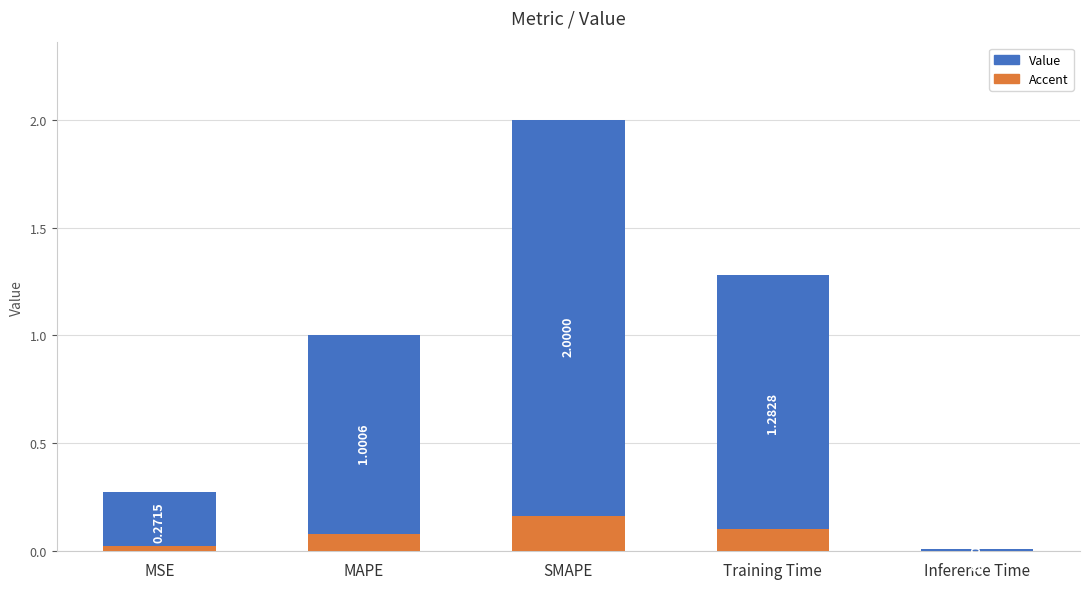

What is the sum of the values at Inference Time and Training Time?

1.3